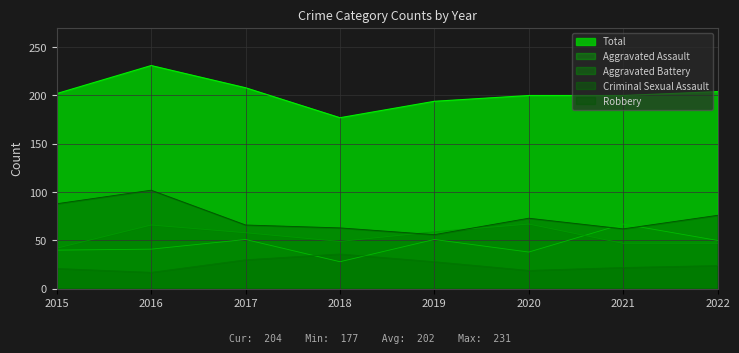

List the labels in order of Total value, smallest first.

2018, 2019, 2020, 2021, 2015, 2022, 2017, 2016